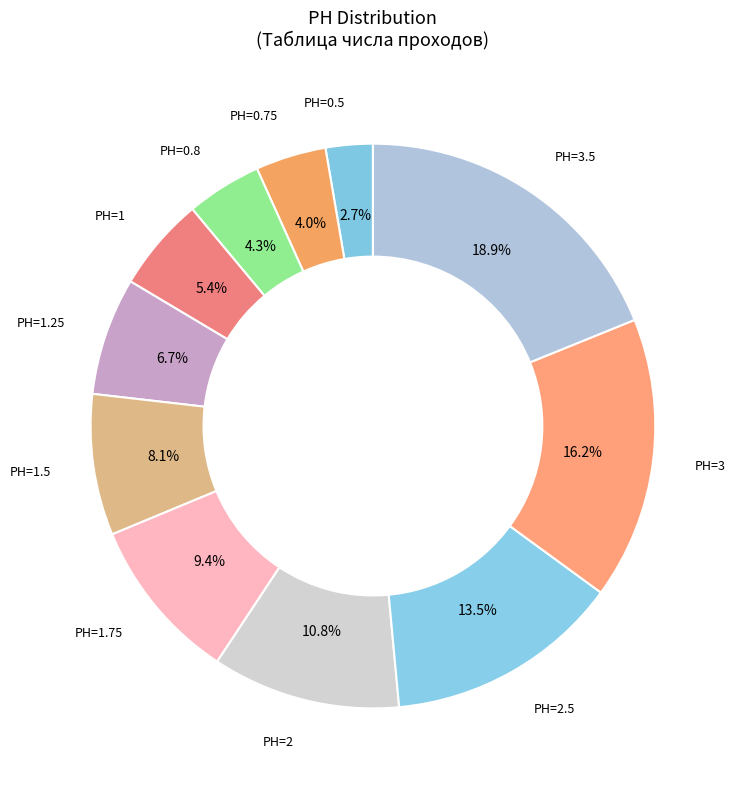

What is the largest slice in the pie chart?

PH=3.5